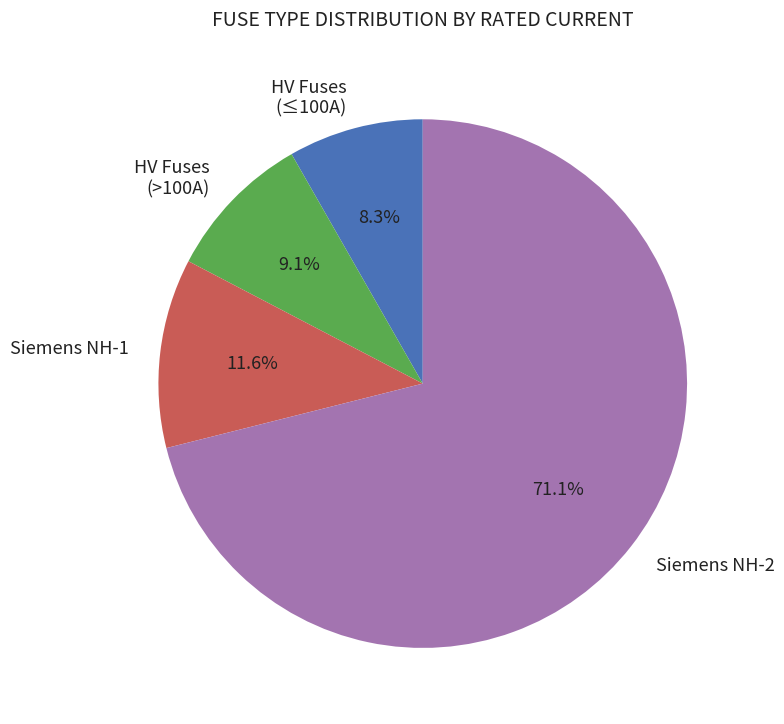

Between Siemens NH-2 and HV Fuses (≤100A), which is larger?

Siemens NH-2